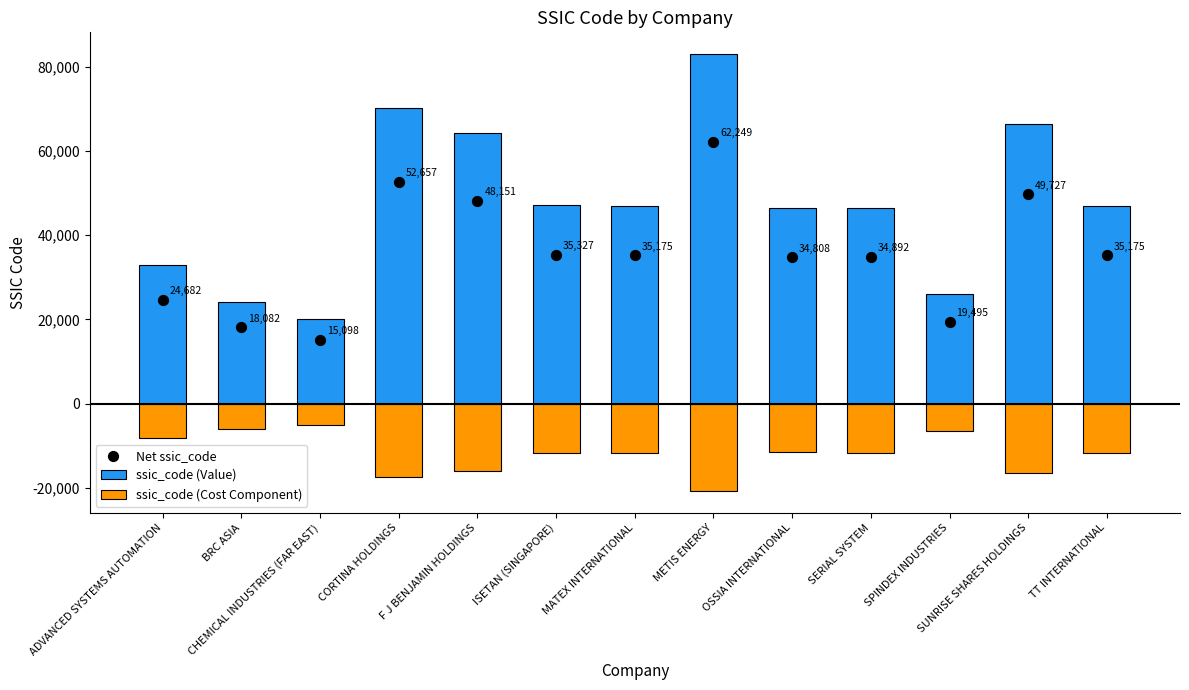

What are all the series names shown in the legend?

ssic_code (Value), ssic_code (Cost Component), Net ssic_code